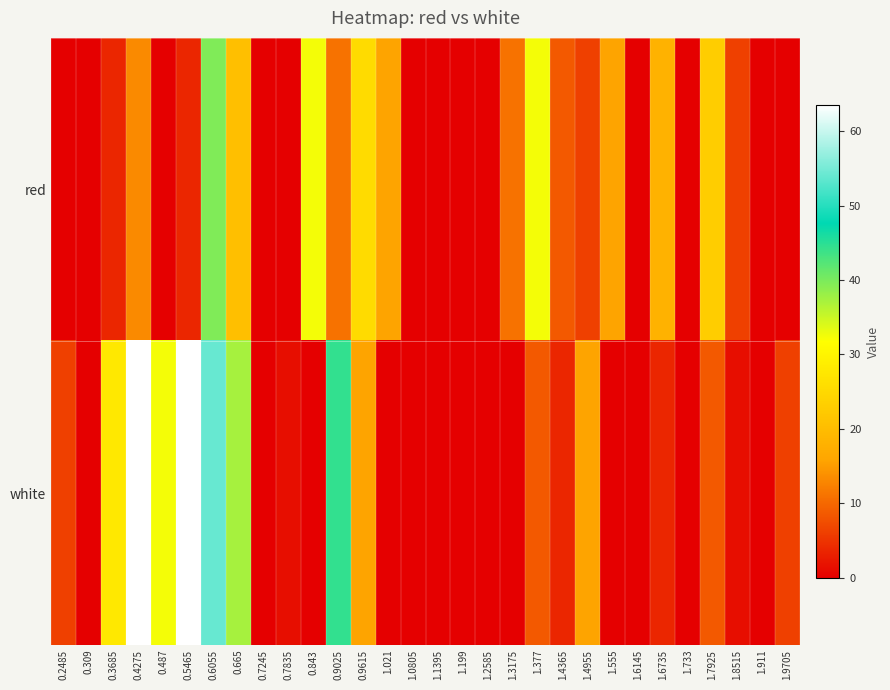

What is the greatest value displayed?

63.5